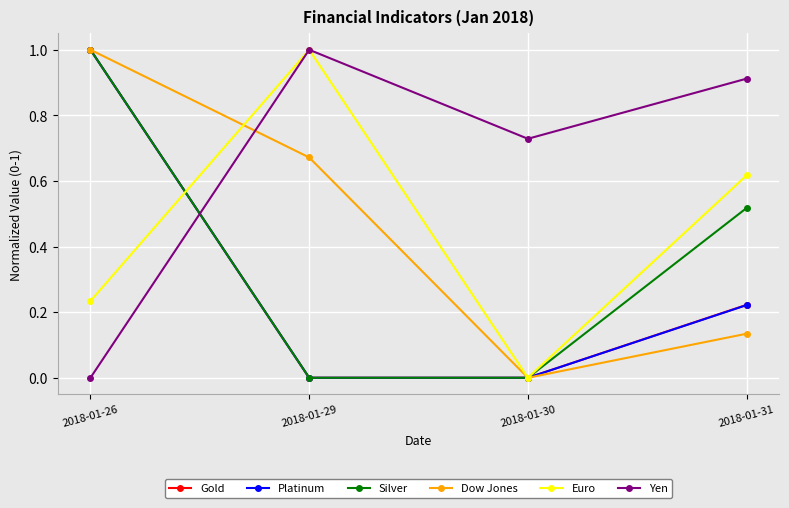

What is the difference between the maximum and second lowest values in the Euro series?

0.8